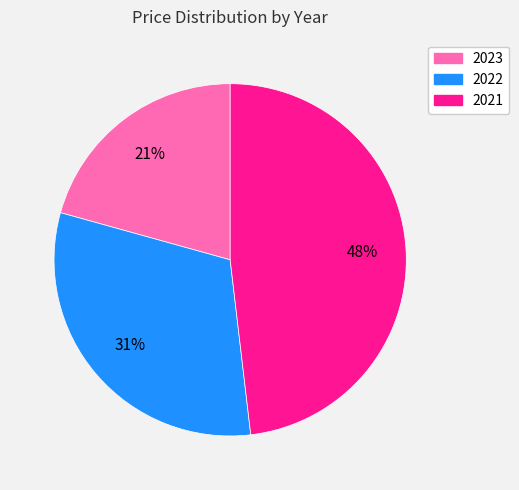

To the nearest percent, what portion does 2022 represent?

31%